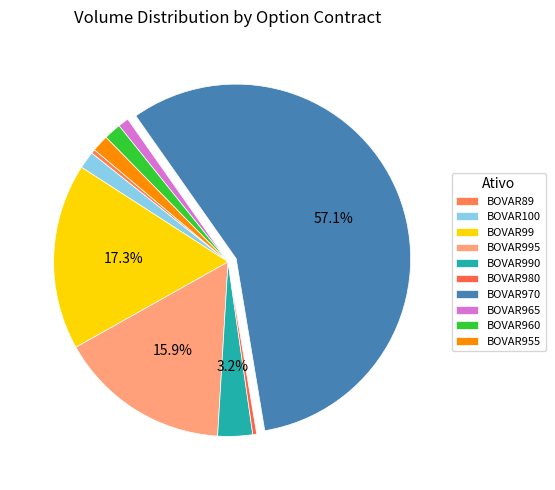

How many slices are in this pie chart?

10